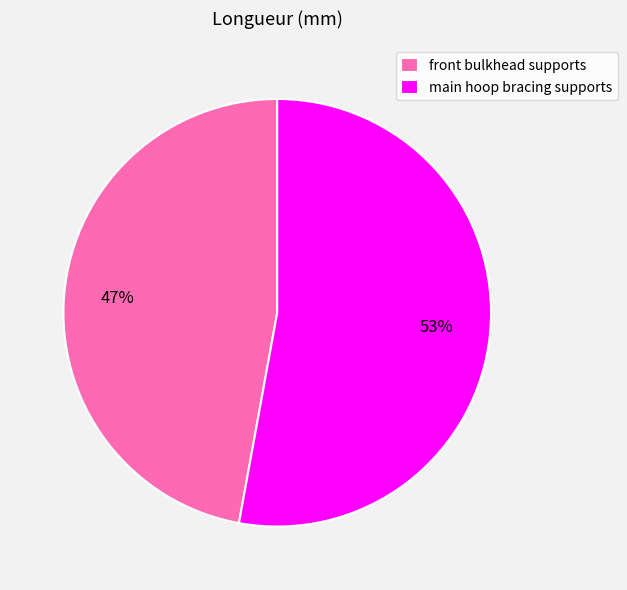

The front bulkhead supports slice represents 47% of the pie. True or false?

True